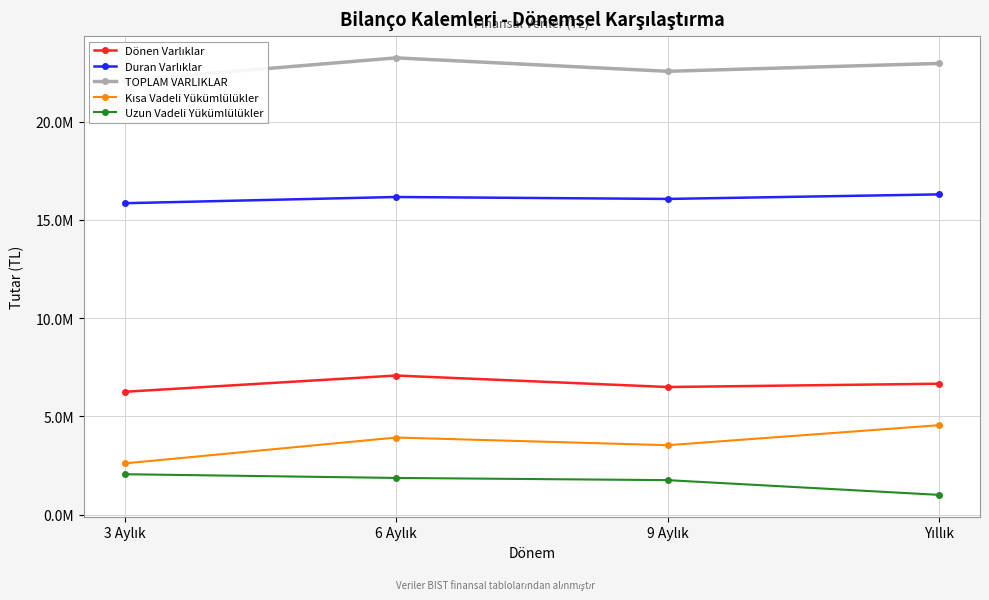

True or false: Uzun Vadeli Yükümlülükler and Dönen Varlıklar cross at least once.

False